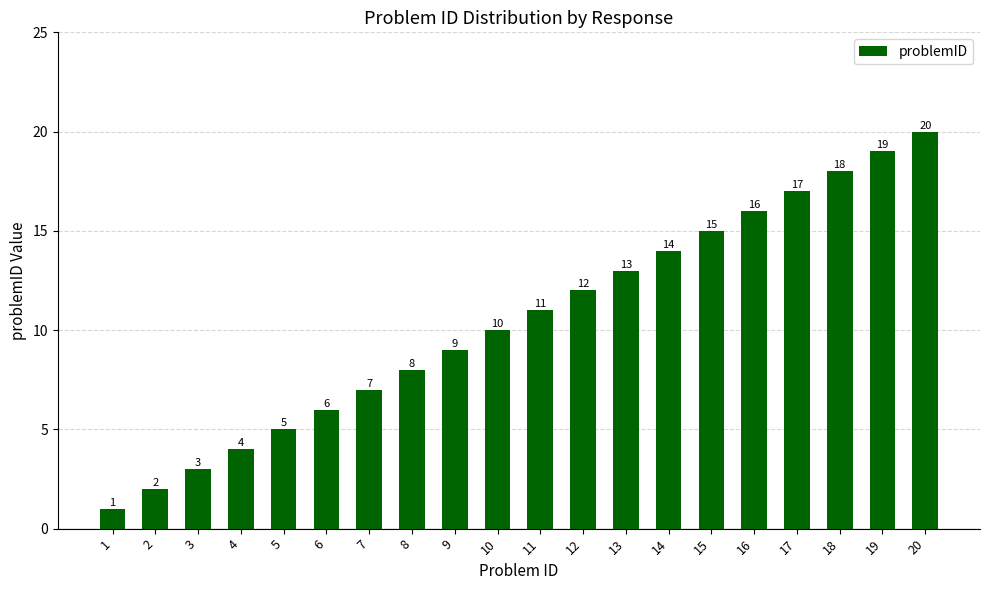

What is the difference between the maximum and minimum values?

19